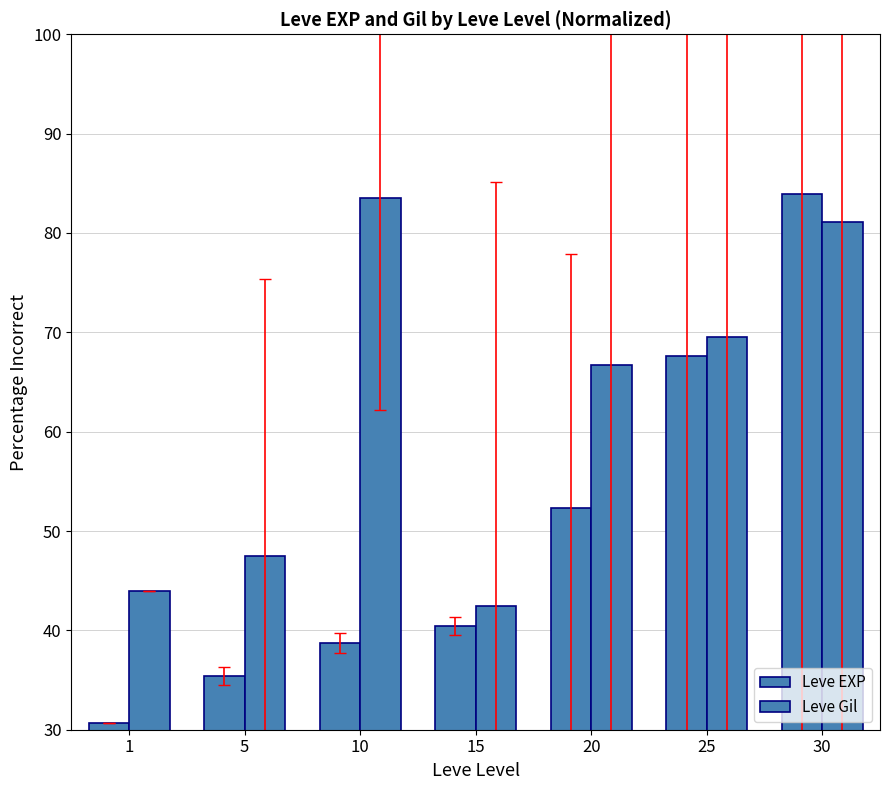

The Leve EXP series shows 75.6 at 20. True or false?

False